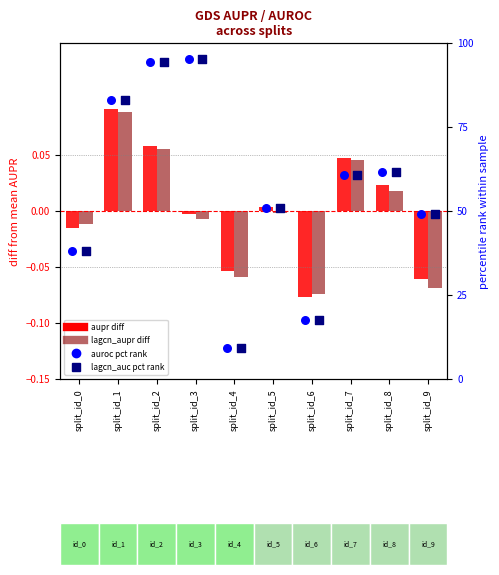

Which series reaches the maximum Y coordinate?

auroc percentile rank